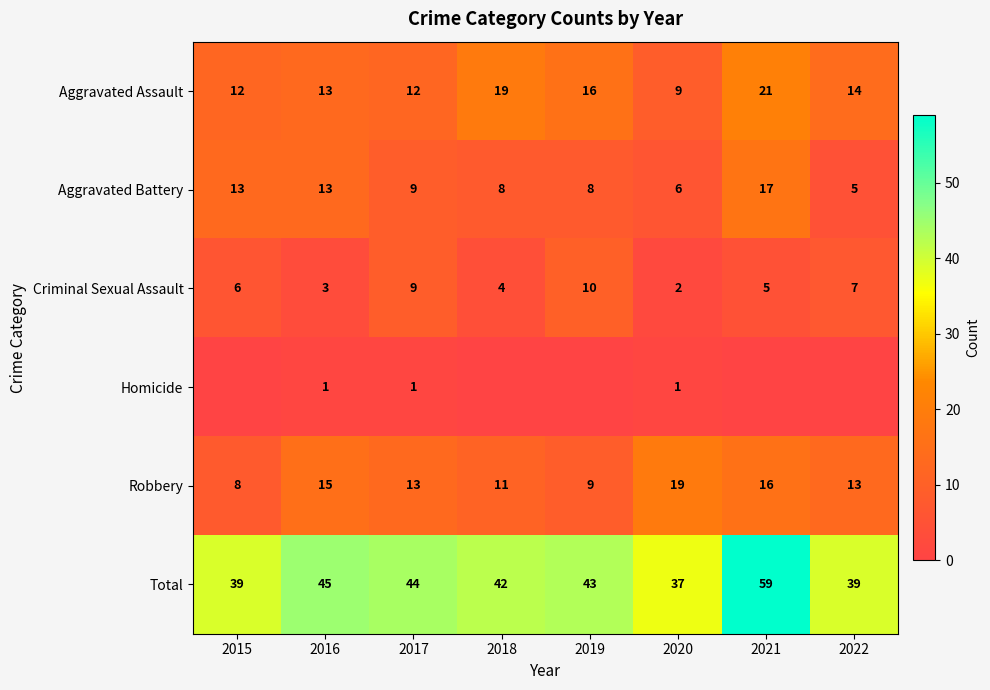

What is the difference between the Aggravated Assault values at 2016 and 2021?

8